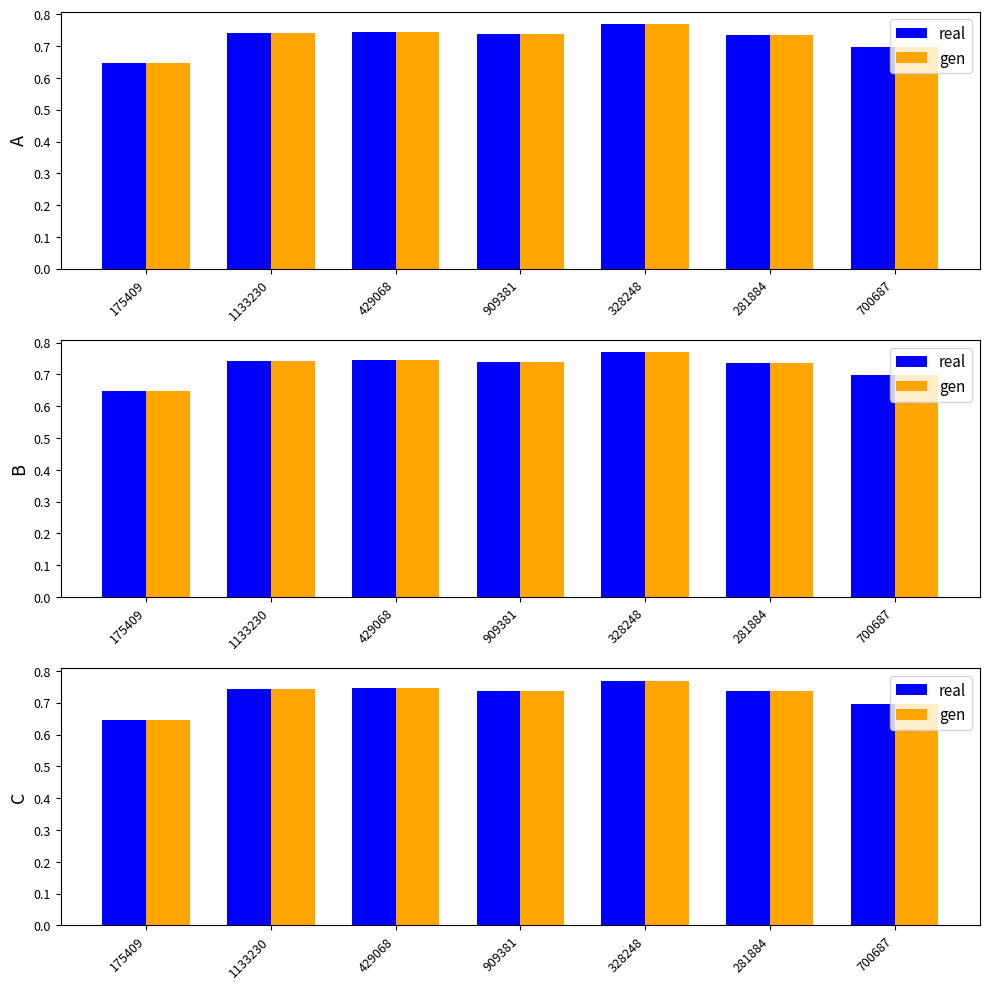

Reading left to right, transcribe all the data shown in this chart.

real: 0.6	0.7	0.7	0.7	0.8	0.7	0.7
gen: 0.6	0.7	0.7	0.7	0.8	0.7	0.7